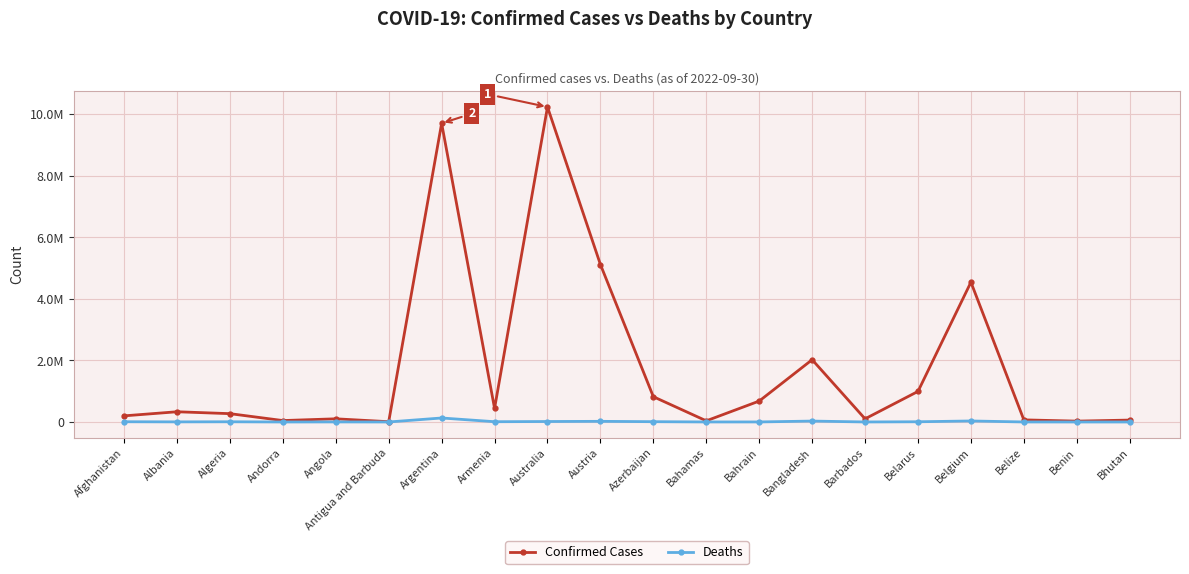

What are all the series names shown in the legend?

Confirmed Cases, Deaths